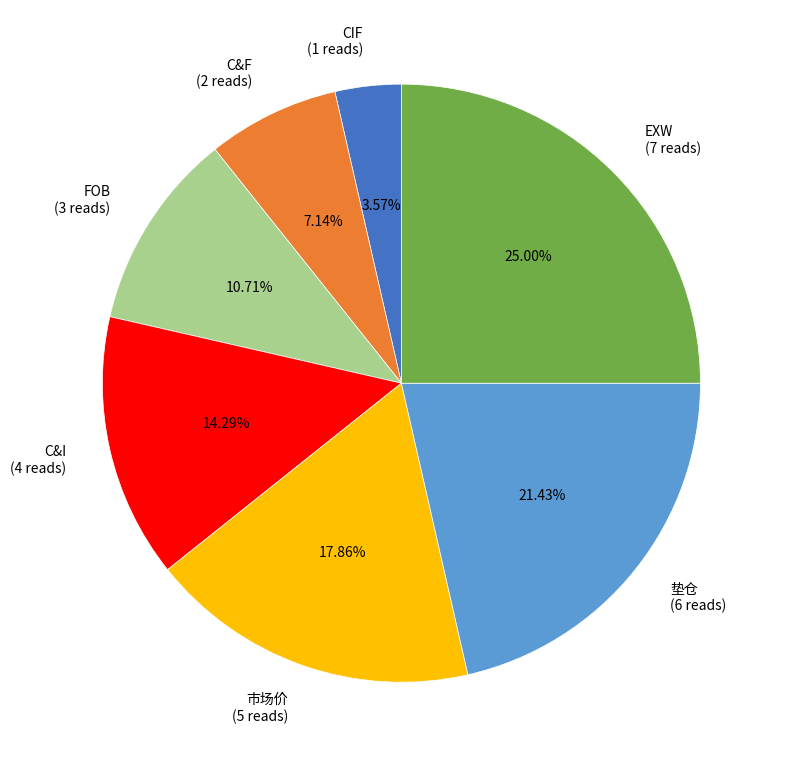

Rank the categories by value from lowest to highest.

CIF, C&F, FOB, C&I, 市场价, 垫仓, EXW